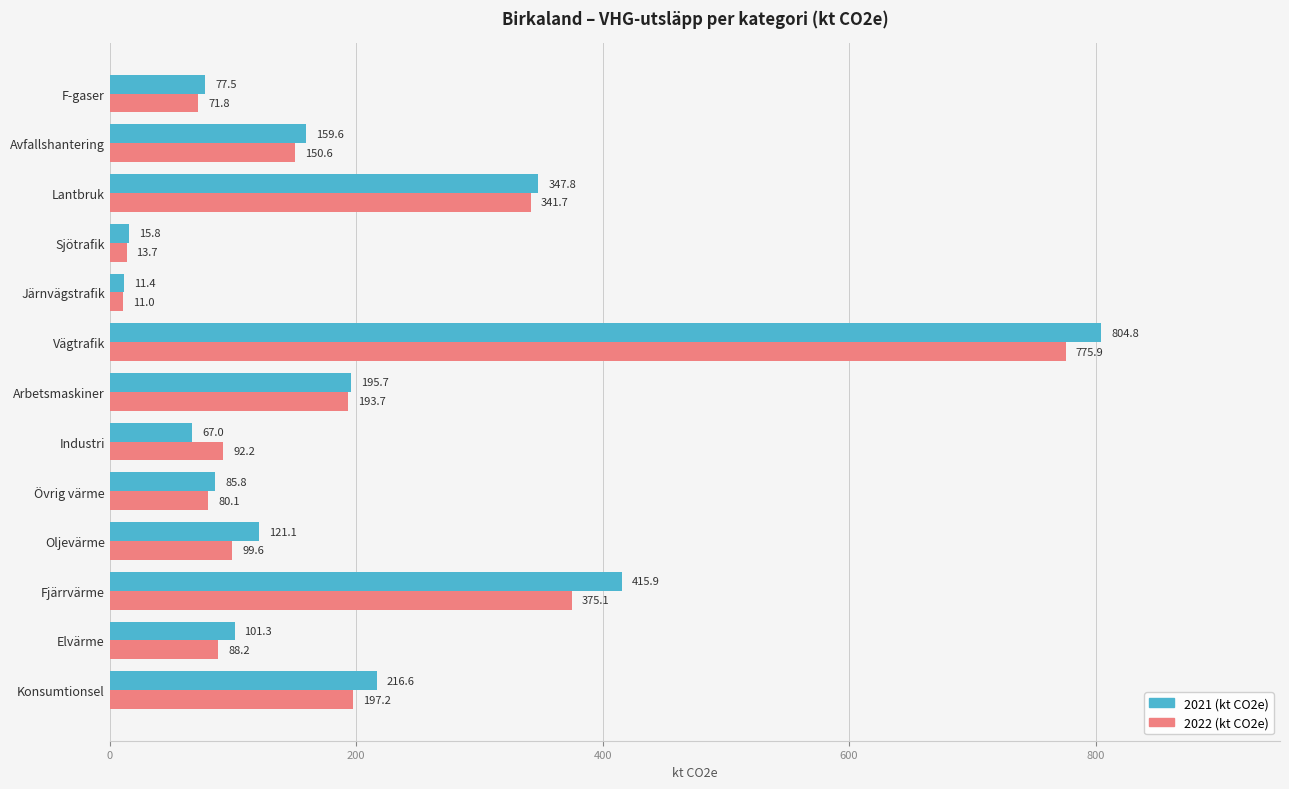

Is it true that 2022 (kt CO2e) equals 13.7 at Sjötrafik?

True